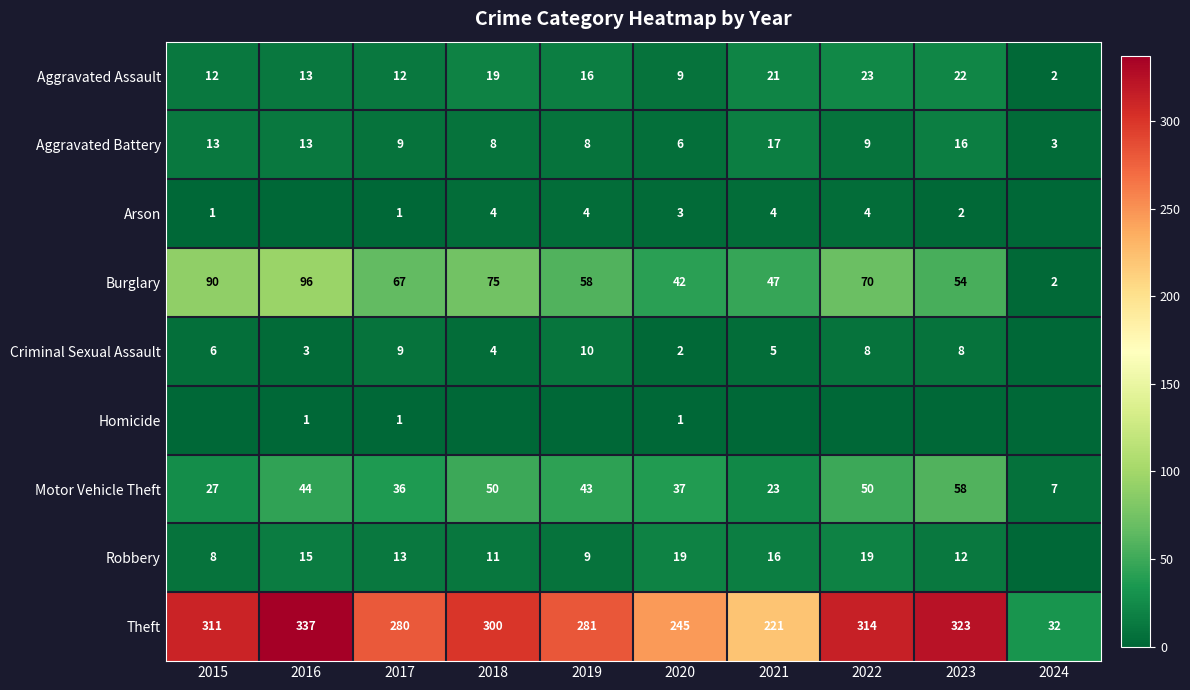

At which label does Aggravated Battery reach its peak?

2021